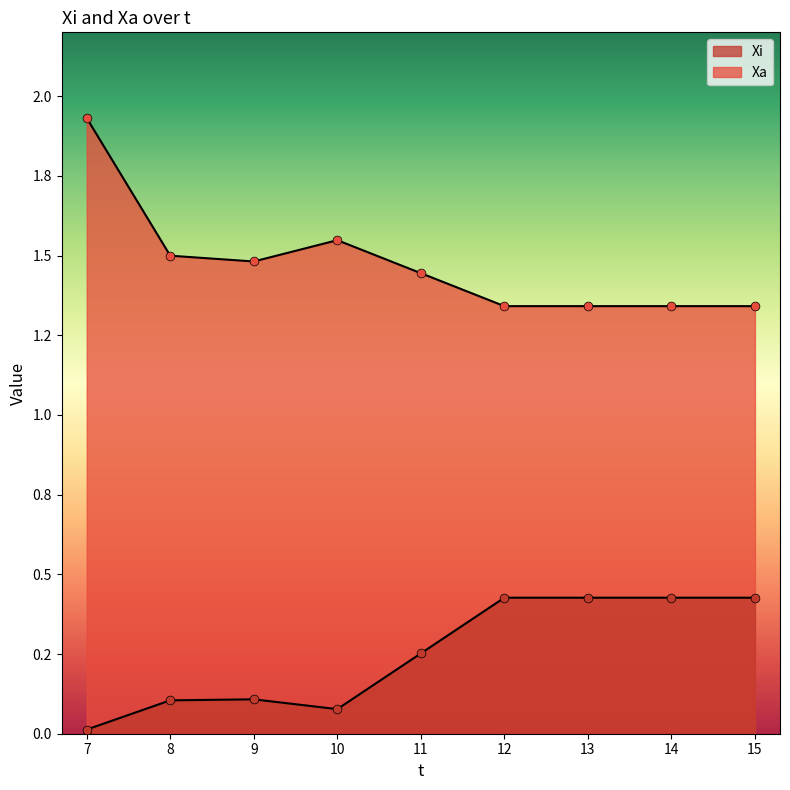

Which series reaches the minimum Y coordinate?

Xi